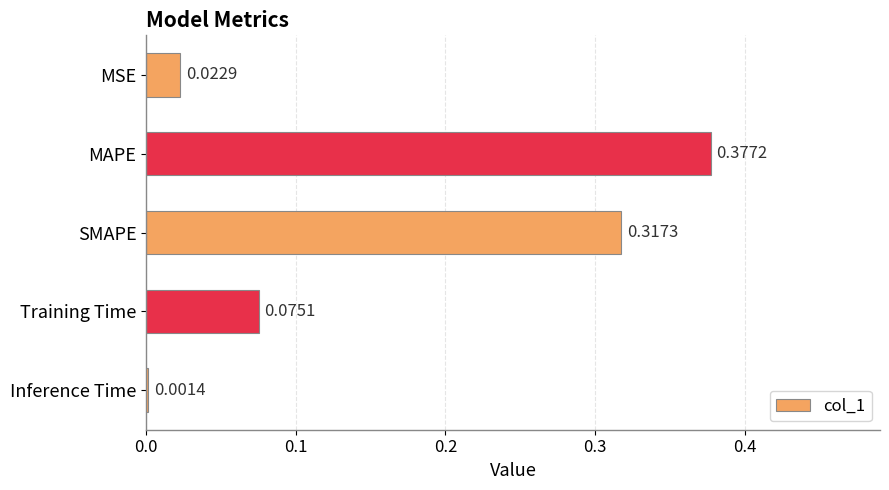

Count the number of data series in this chart.

1